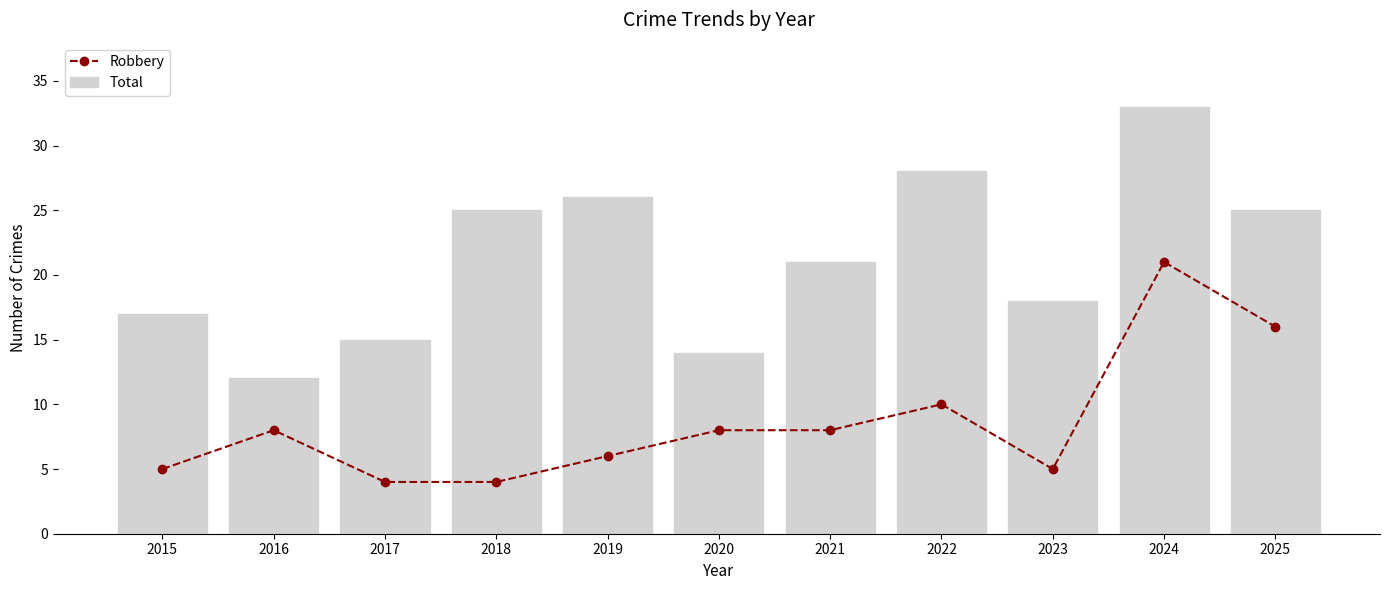

At 2017, list the series in order from largest to smallest.

Total, Robbery